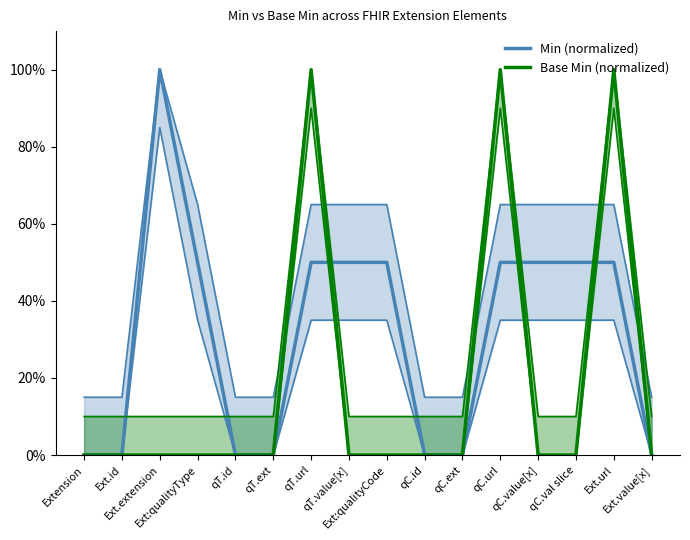

What are all the series names shown in the legend?

Min (normalized), Base Min (normalized)